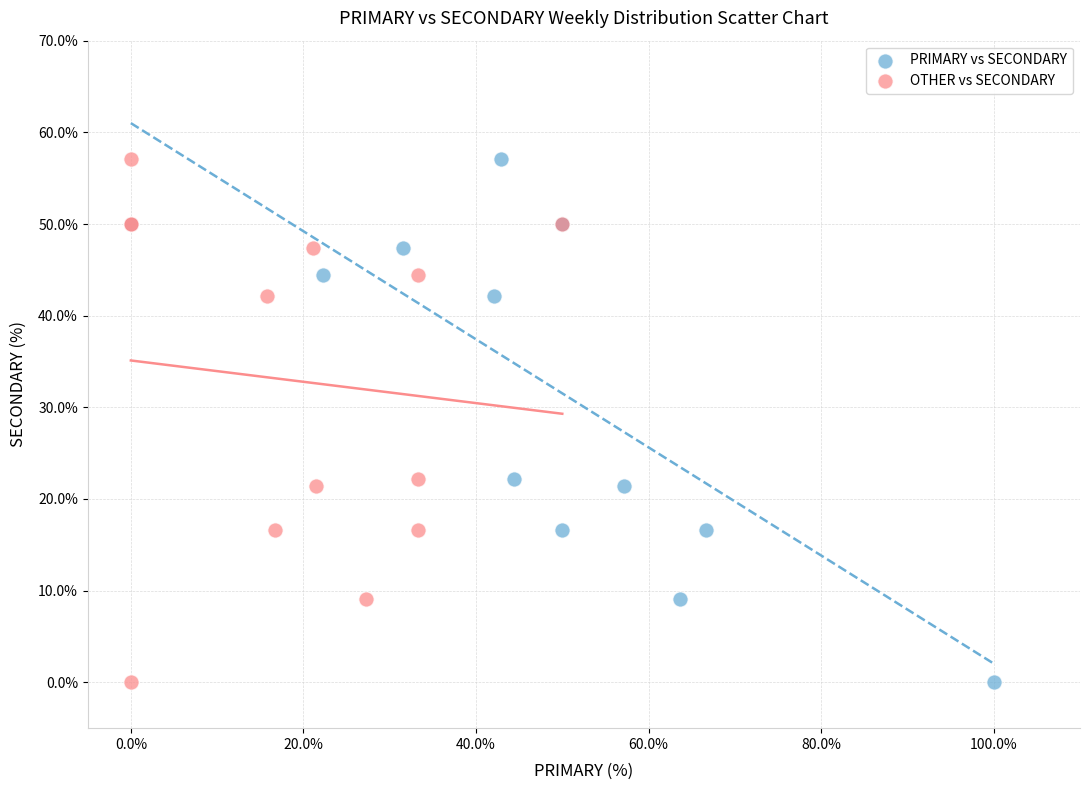

What are all the series names shown in the legend?

PRIMARY vs SECONDARY, OTHER vs SECONDARY